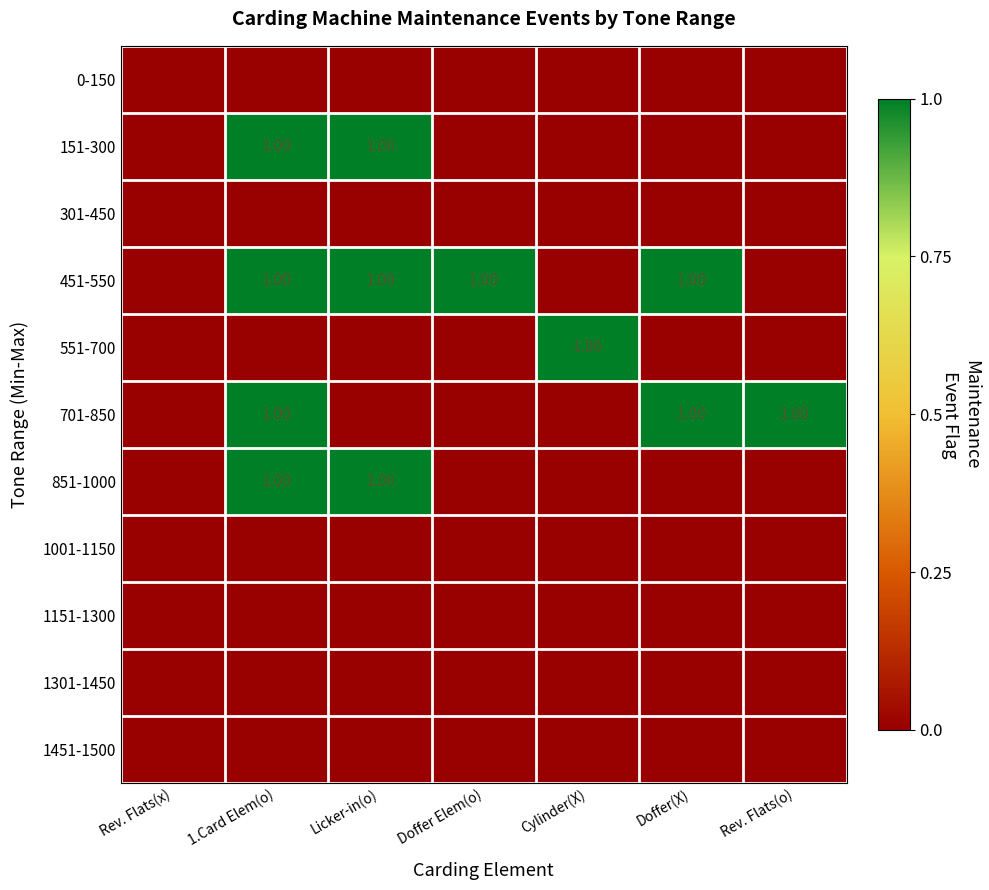

What is the total value across all series at Doffer Elem(o)?

1